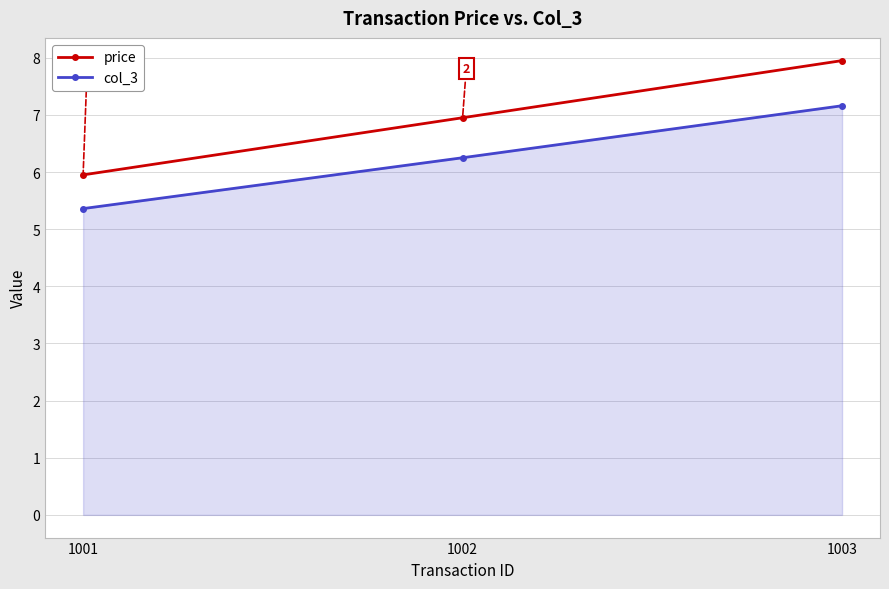

What is the sum of all col_3 values?

18.8